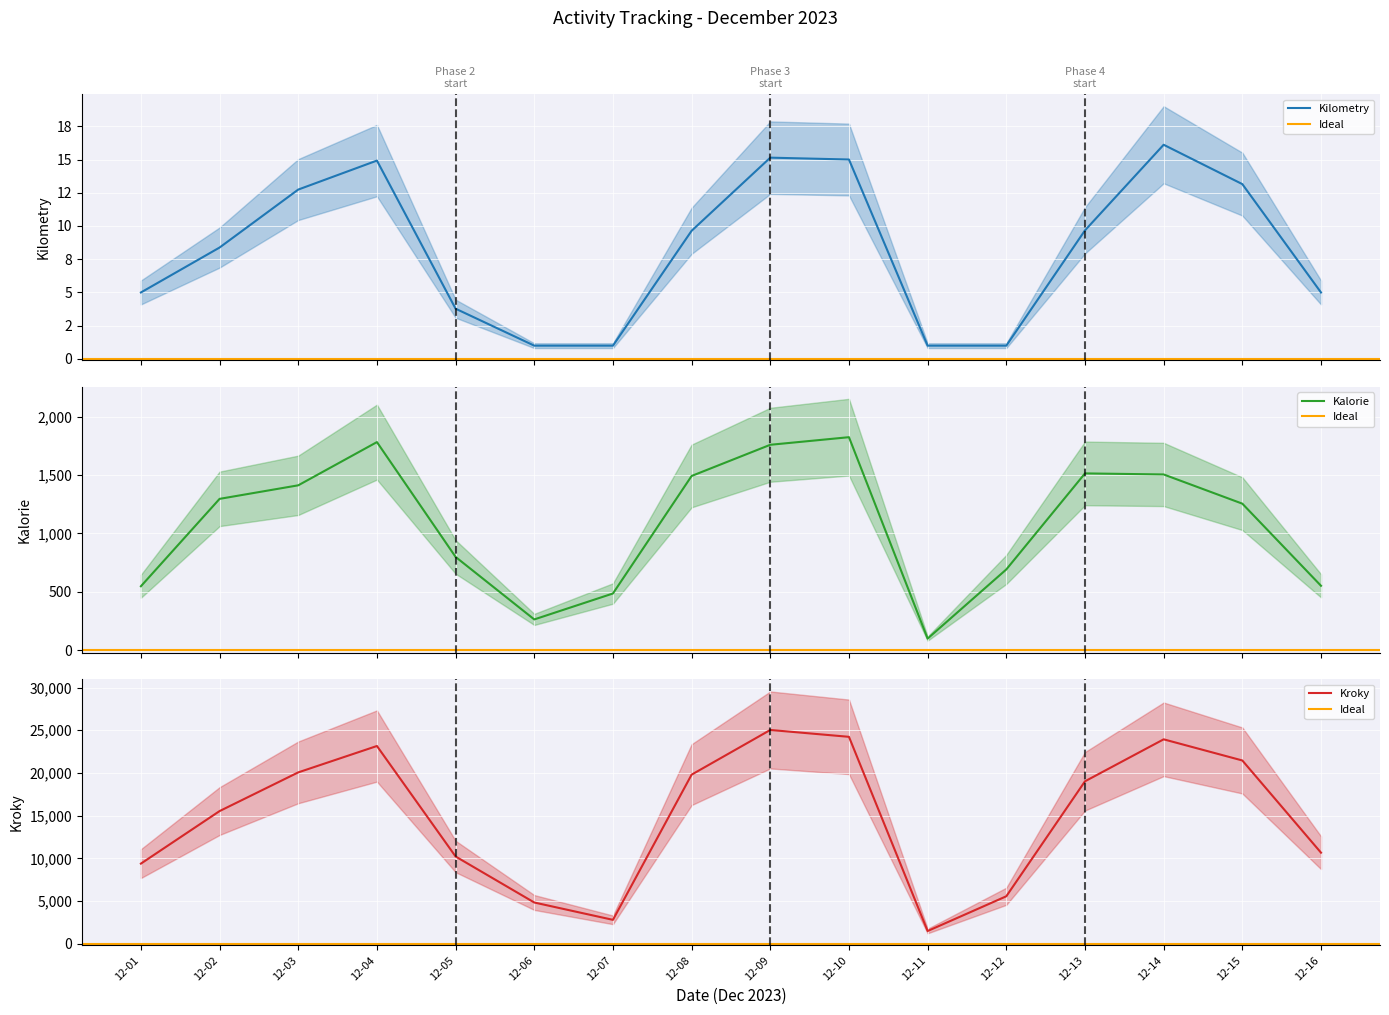

At which label does Kilometry reach its peak?

2023-12-14